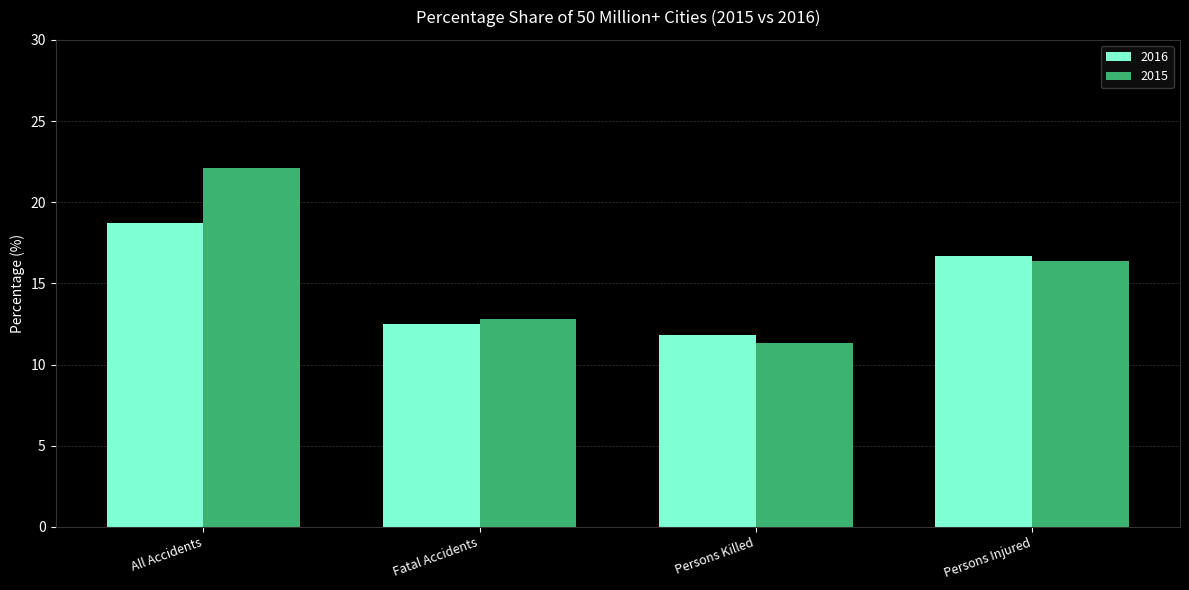

At which label is 2015 closest to 16?

Persons Injured